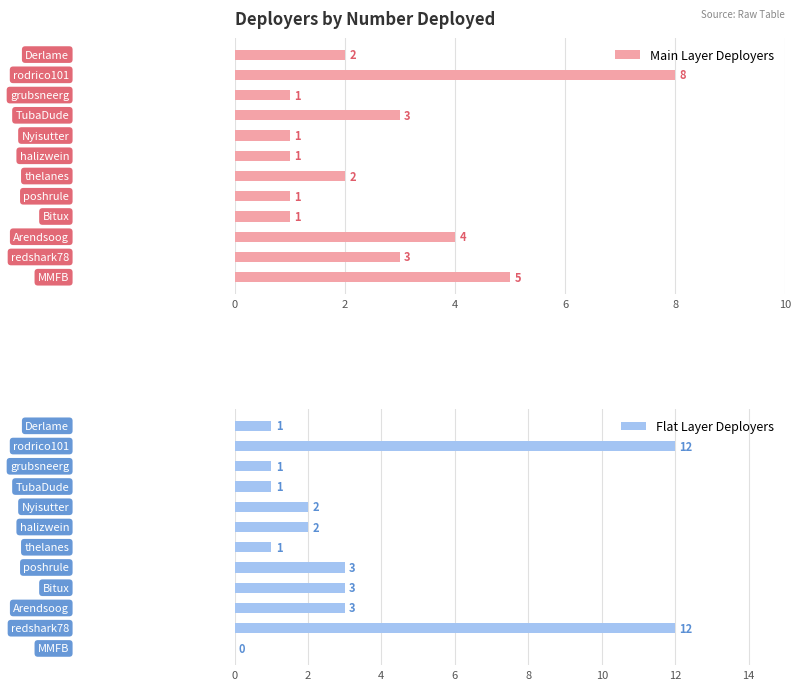

What are all the series names shown in the legend?

Main Layer Deployers, Flat Layer Deployers